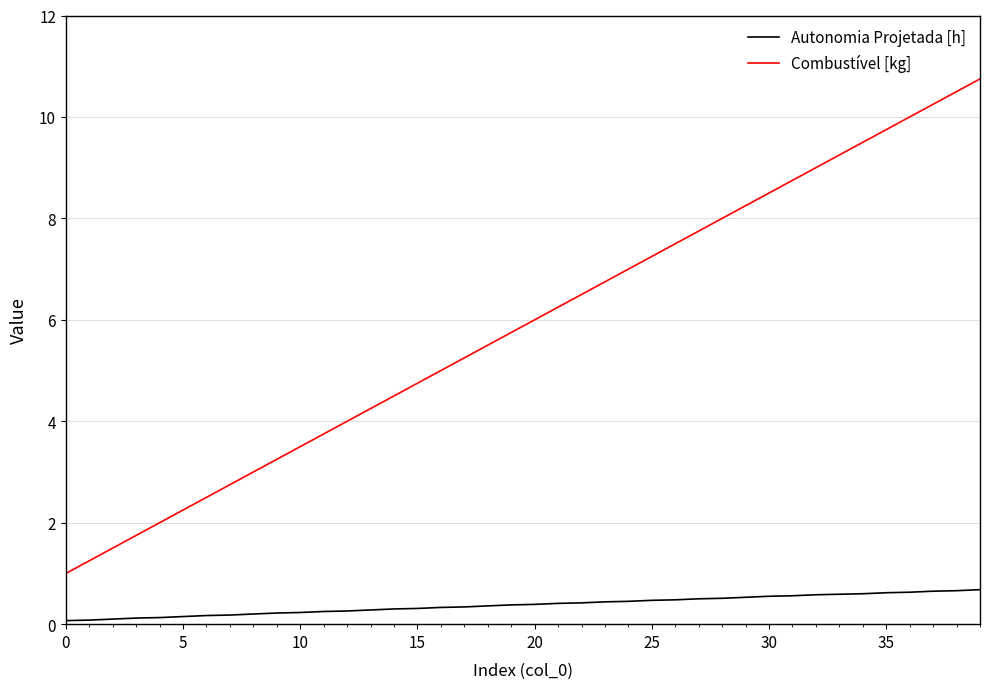

Which series has the largest range (max minus min)?

Combustível [kg]